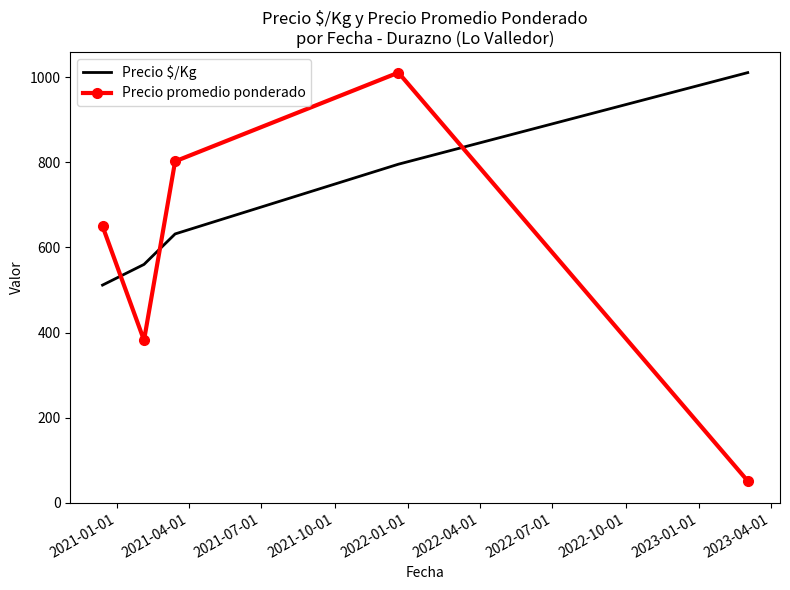

List the series in order of their overall mean, highest first.

Precio $/Kg, Precio promedio ponderado